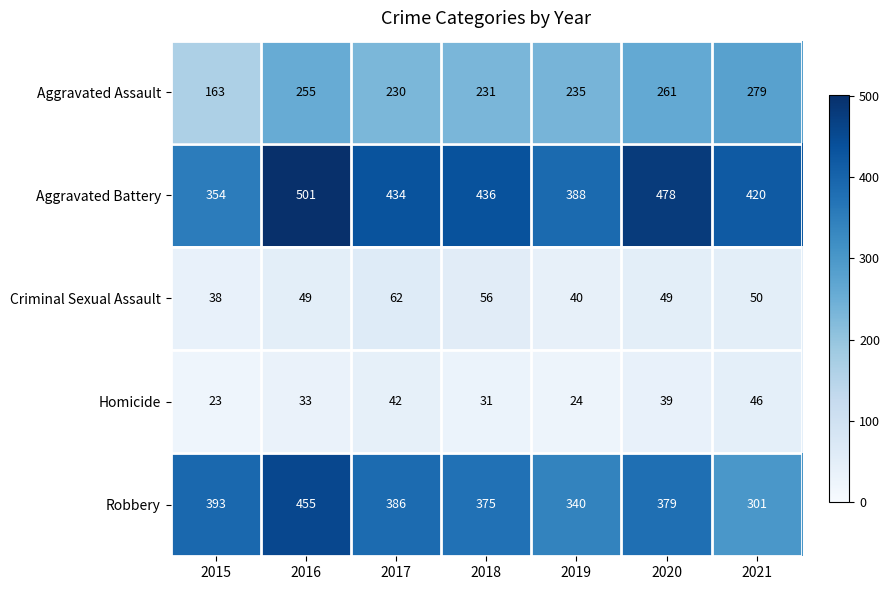

Which series has the largest total across all categories?

Aggravated Battery